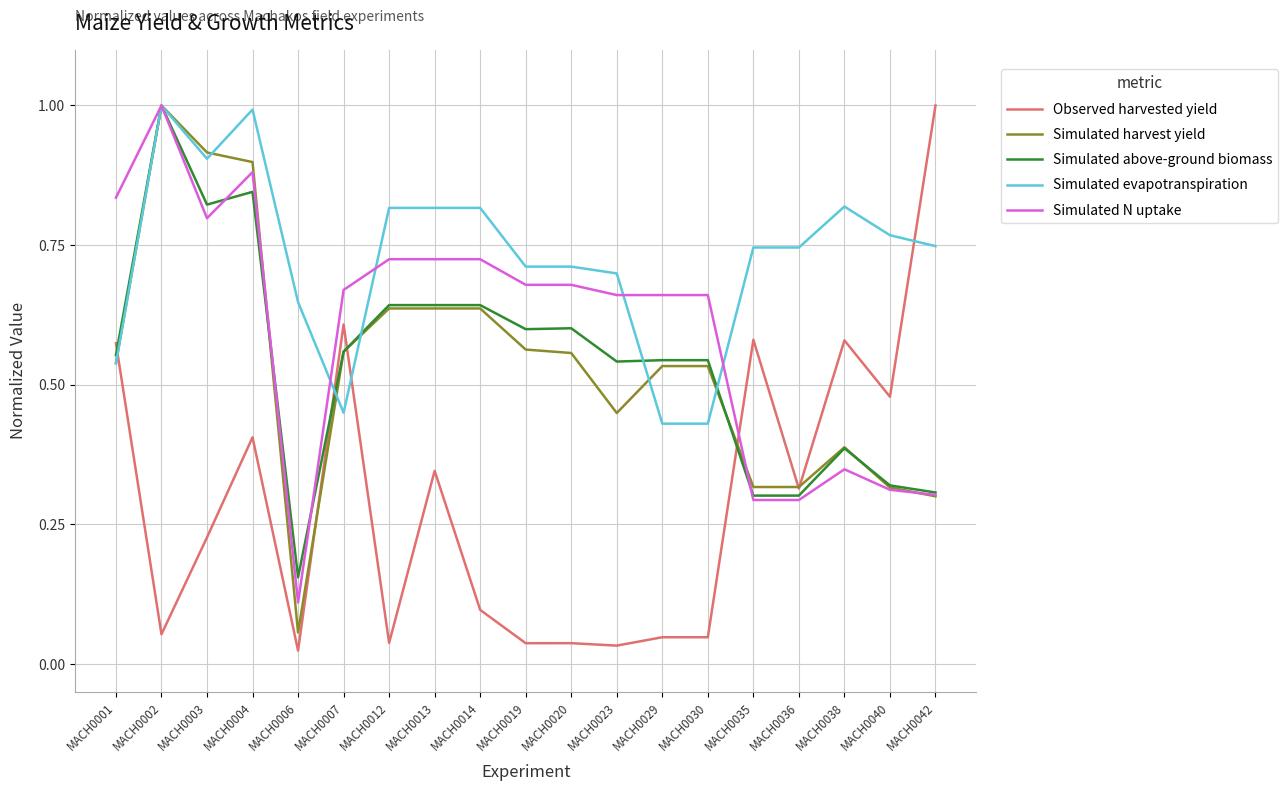

What is the total value across all series at MACH0029?

2.2